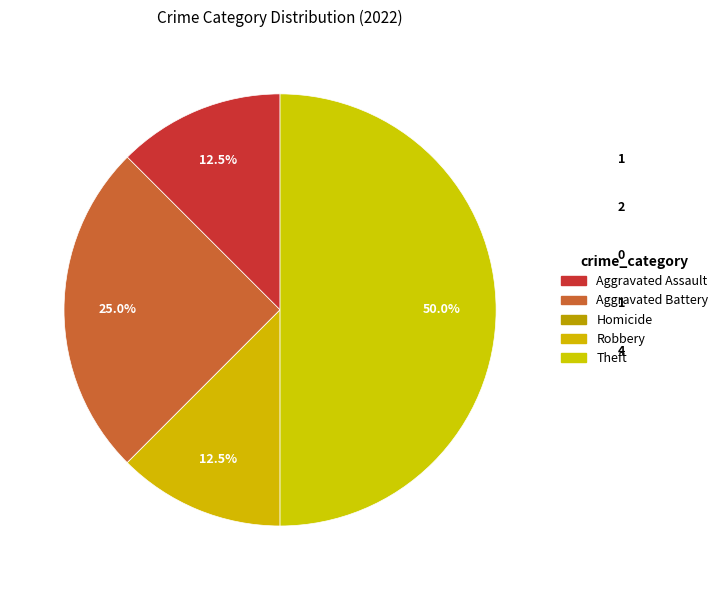

Rank the categories by value from lowest to highest.

Homicide, Aggravated Assault, Robbery, Aggravated Battery, Theft